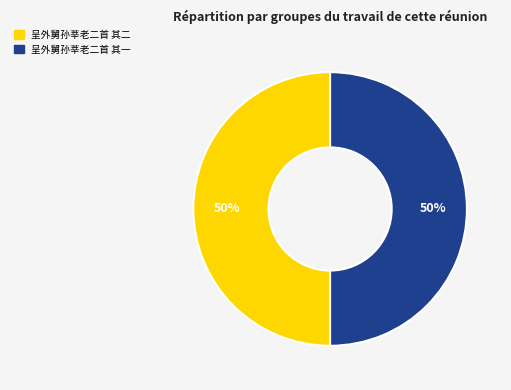

Approximately how many times larger is the value at 呈外舅孙莘老二首 其二 compared to 呈外舅孙莘老二首 其一?

1.0